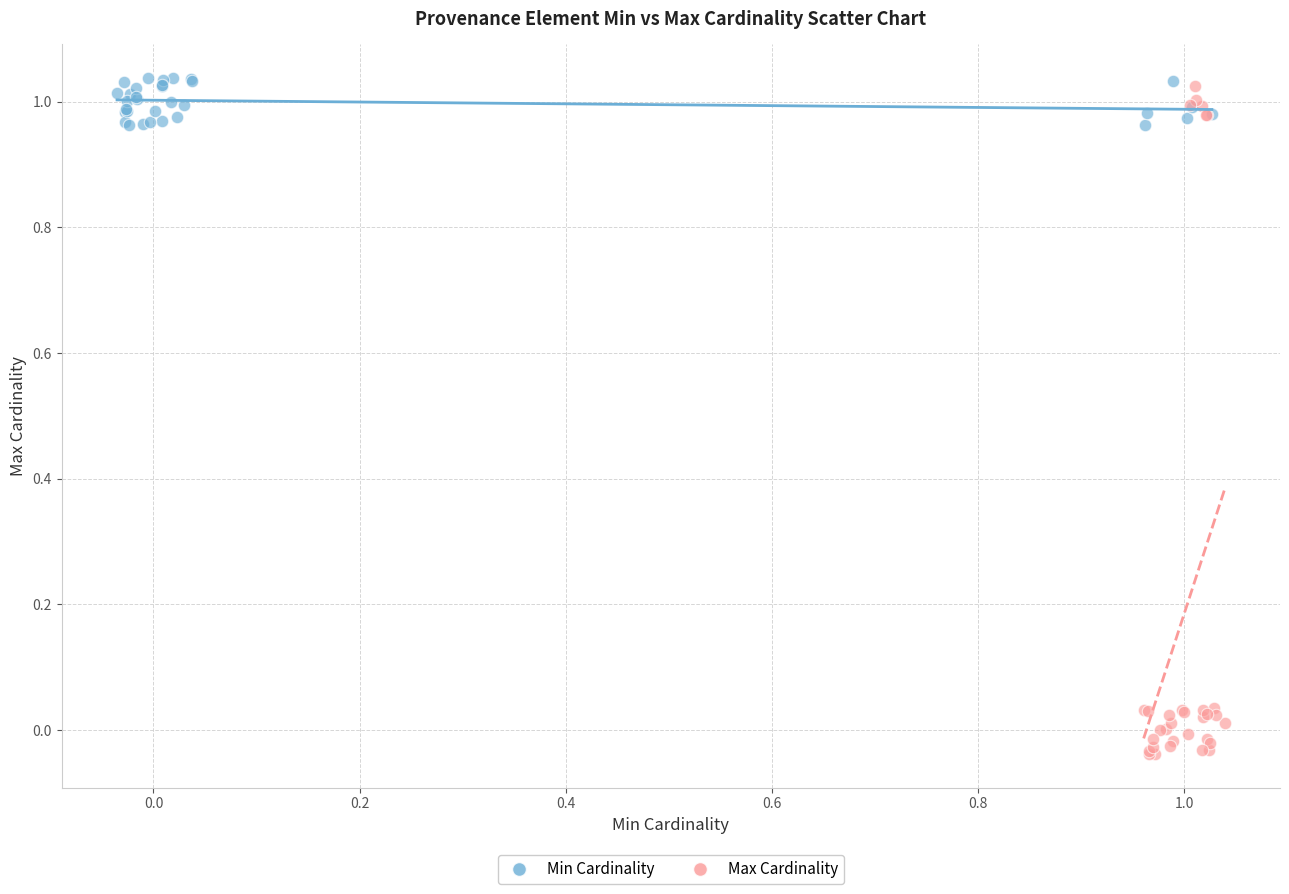

Which series reaches the minimum Y coordinate?

Max Cardinality